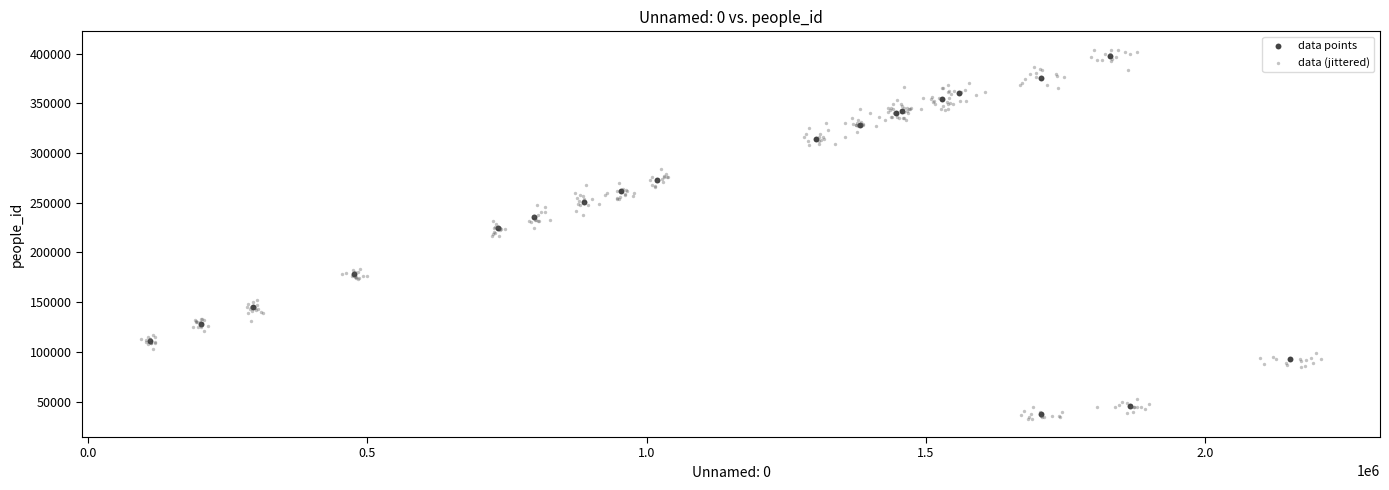

Which series has the widest spread of Y values?

data (jittered)